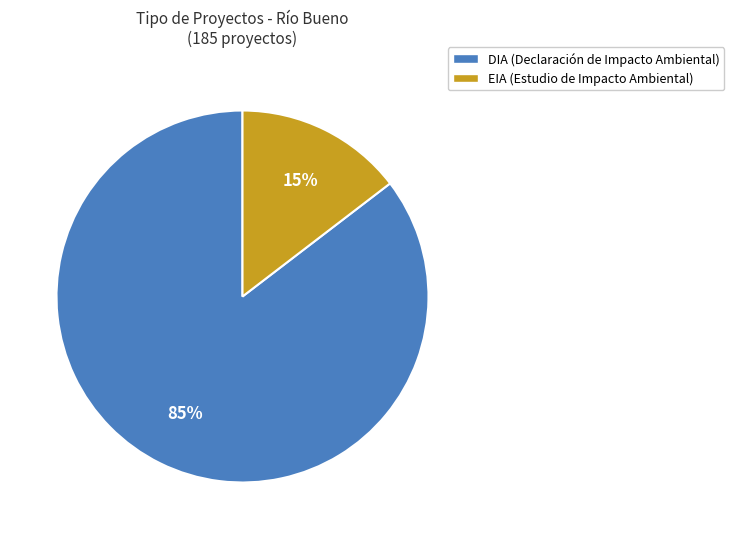

The DIA slice represents 77% of the pie. True or false?

False